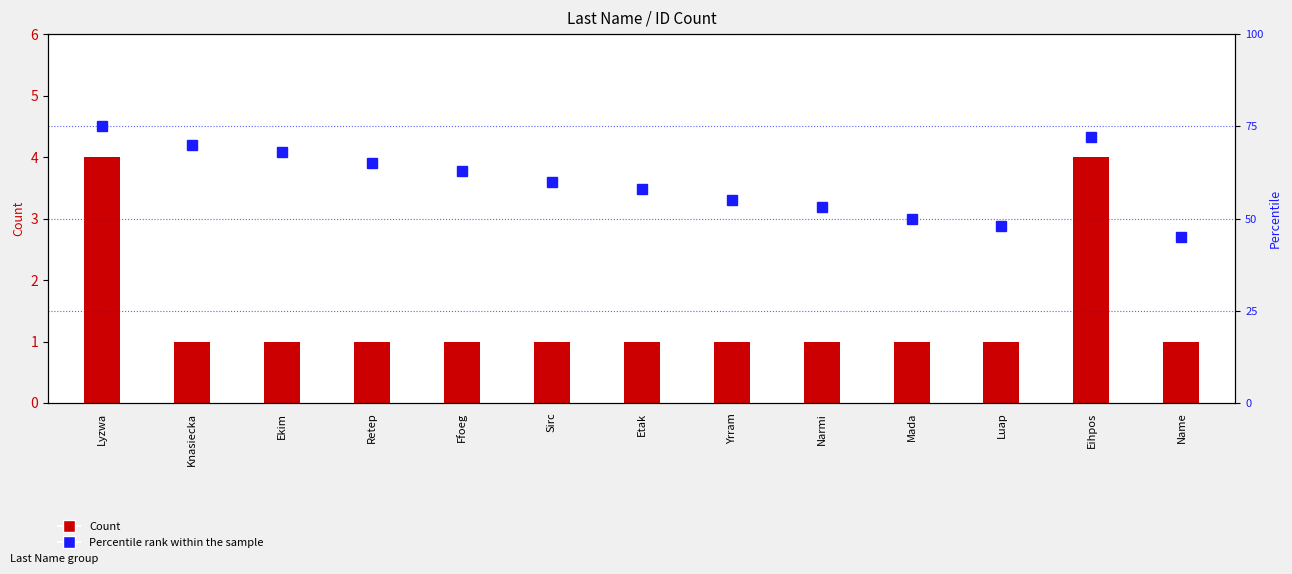

How many Count values are between 1 and 2?

11